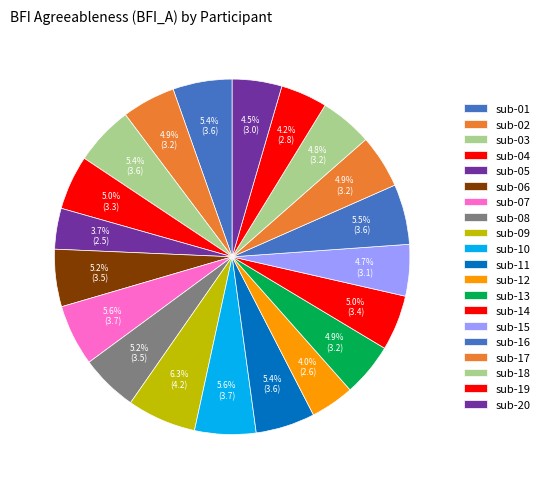

Count the number of slices in the pie.

20